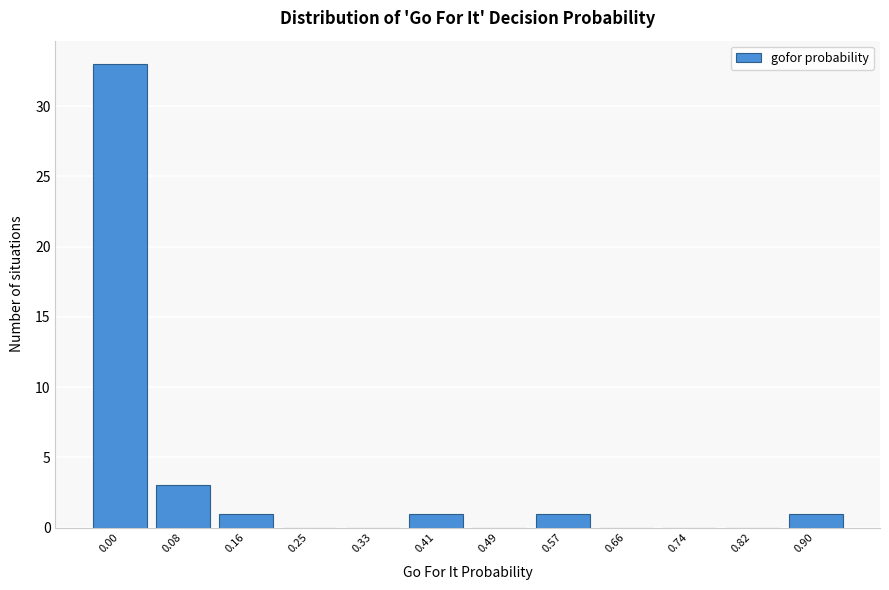

Reading right to left, extract all data points from this chart.

0.90=1	0.82=0	0.74=0	0.66=0	0.57=1	0.49=0	0.41=1	0.33=0	0.25=0	0.16=1	0.08=3	0.00=33